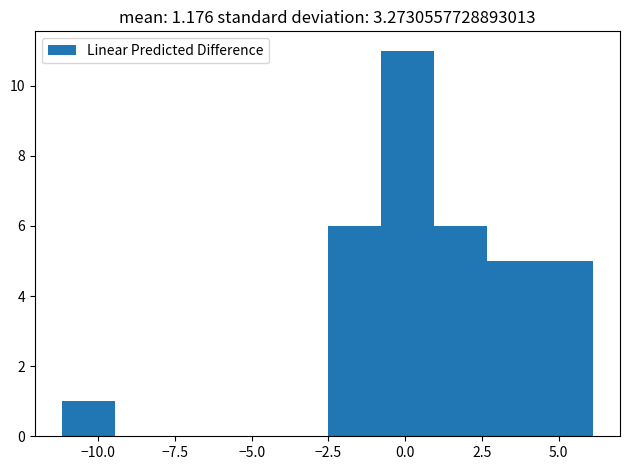

Read against the x-axis, roughly where is the centre of the tallest bar?

0.0